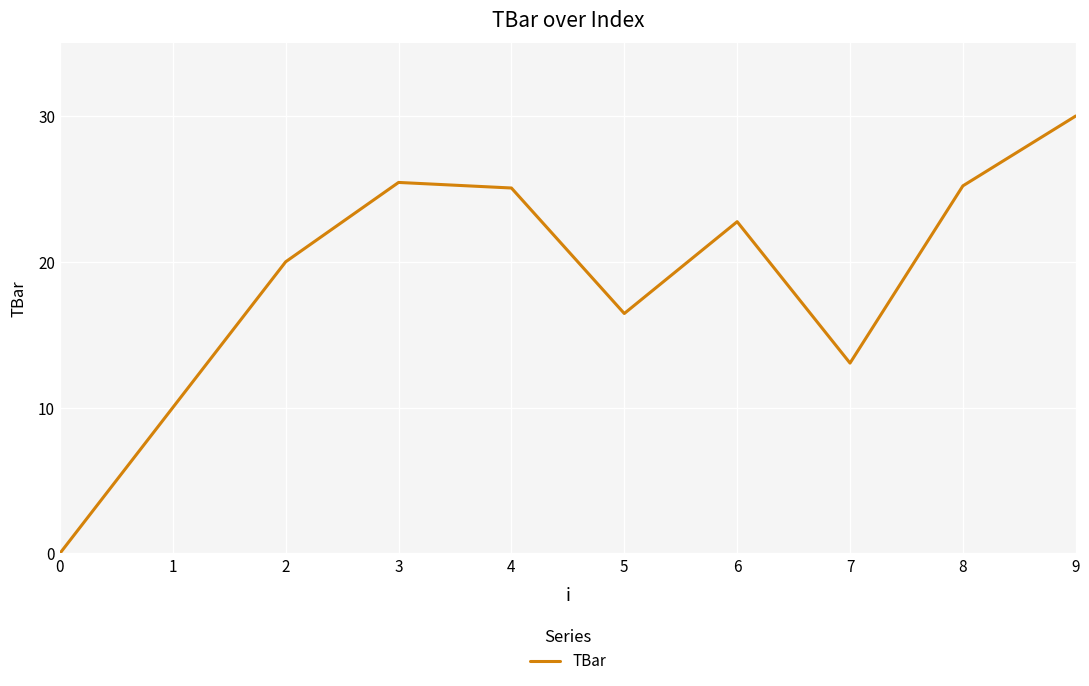

Is this an area chart (filled region under the line)?

No